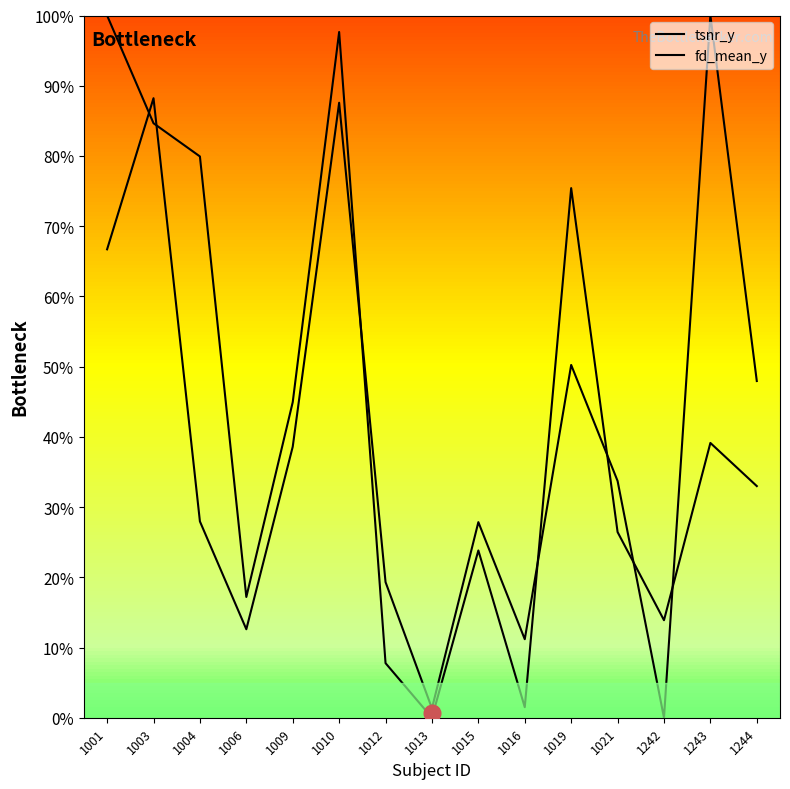

What is the value of the tsnr_y point at the 15th from the left?

33.0